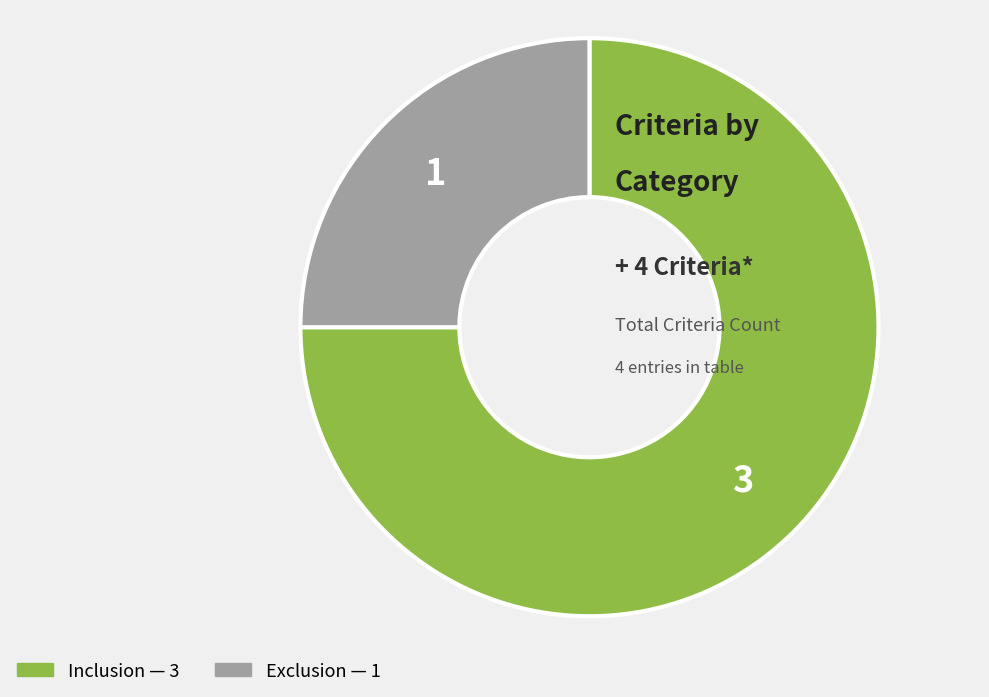

Combined, do Inclusion and Exclusion account for over 50%?

Yes